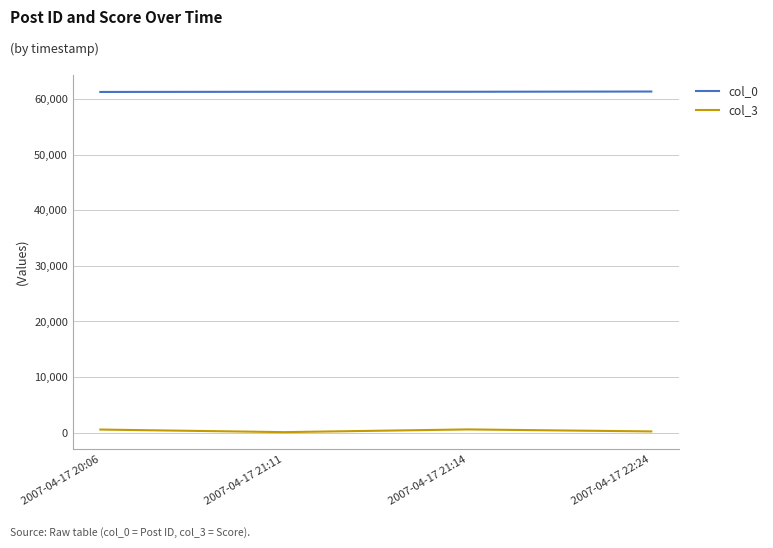

The value of col_0 at 2007-04-17 20:06 is 29927. True or false?

False